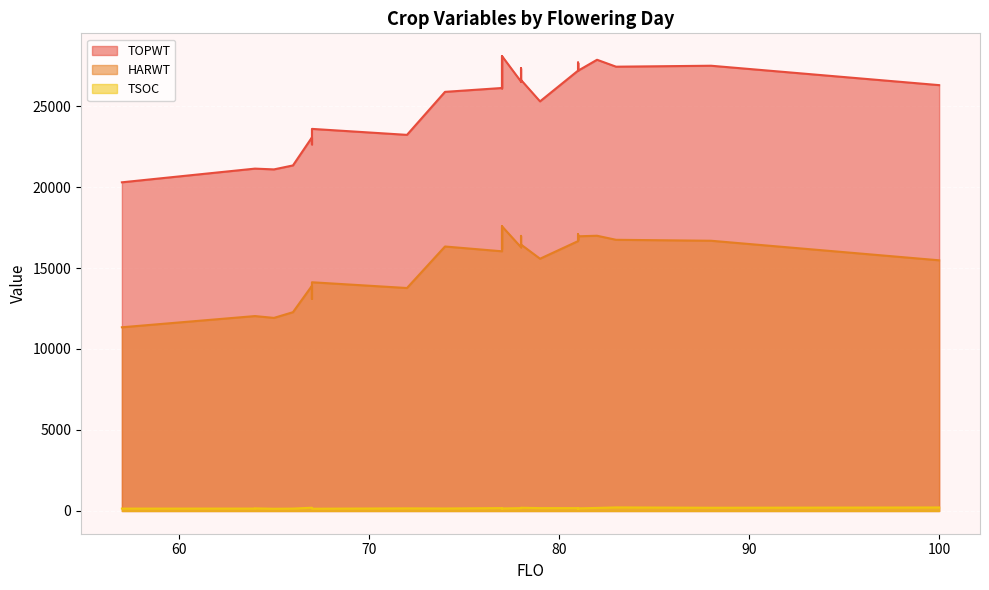

Which series has the largest total across all categories?

TOPWT